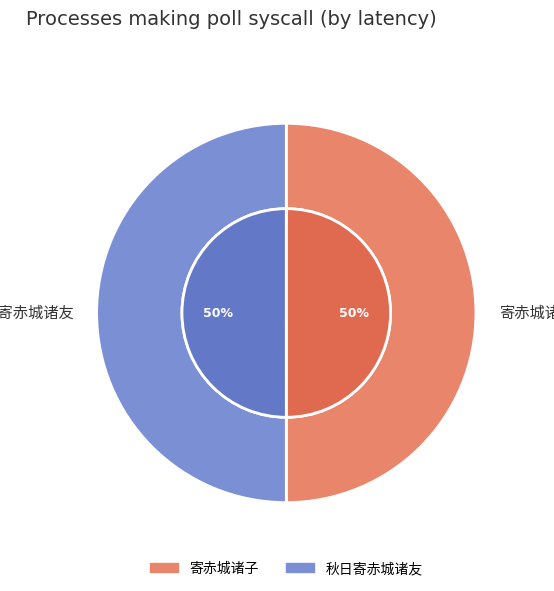

Rank the categories by value from highest to lowest.

秋日寄赤城诸友, 寄赤城诸子